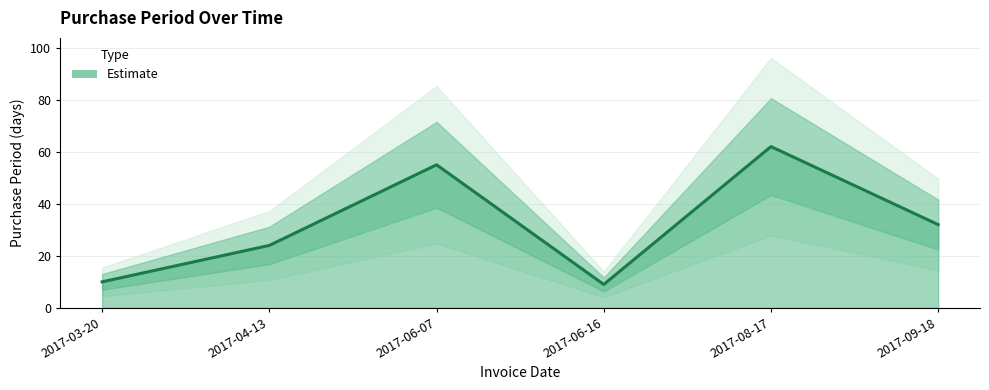

What is the value of the 6th point from the left?

32